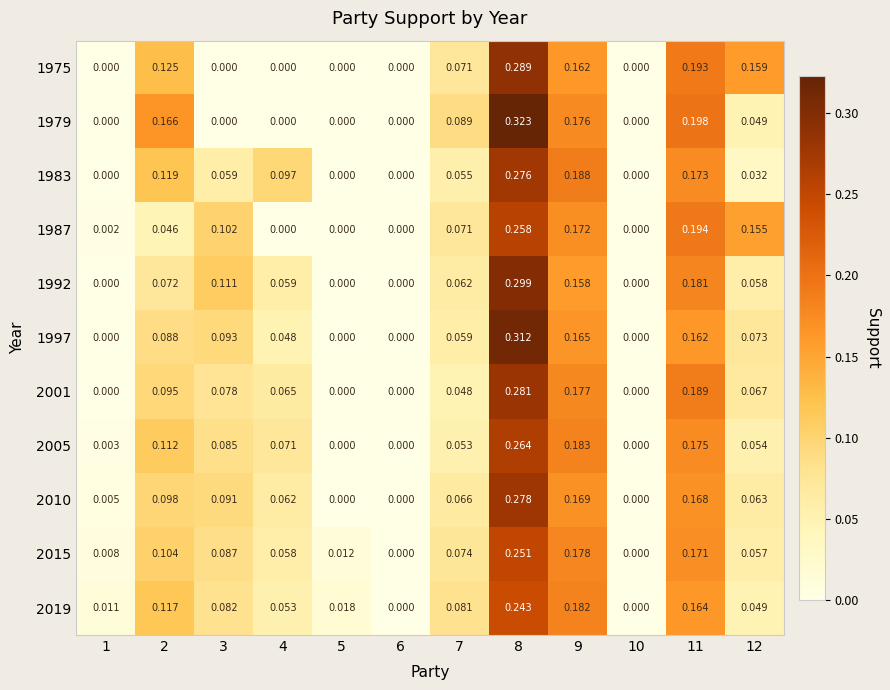

Is the value of 2019 at 5 greater than the value of 2015 at 10?

Yes